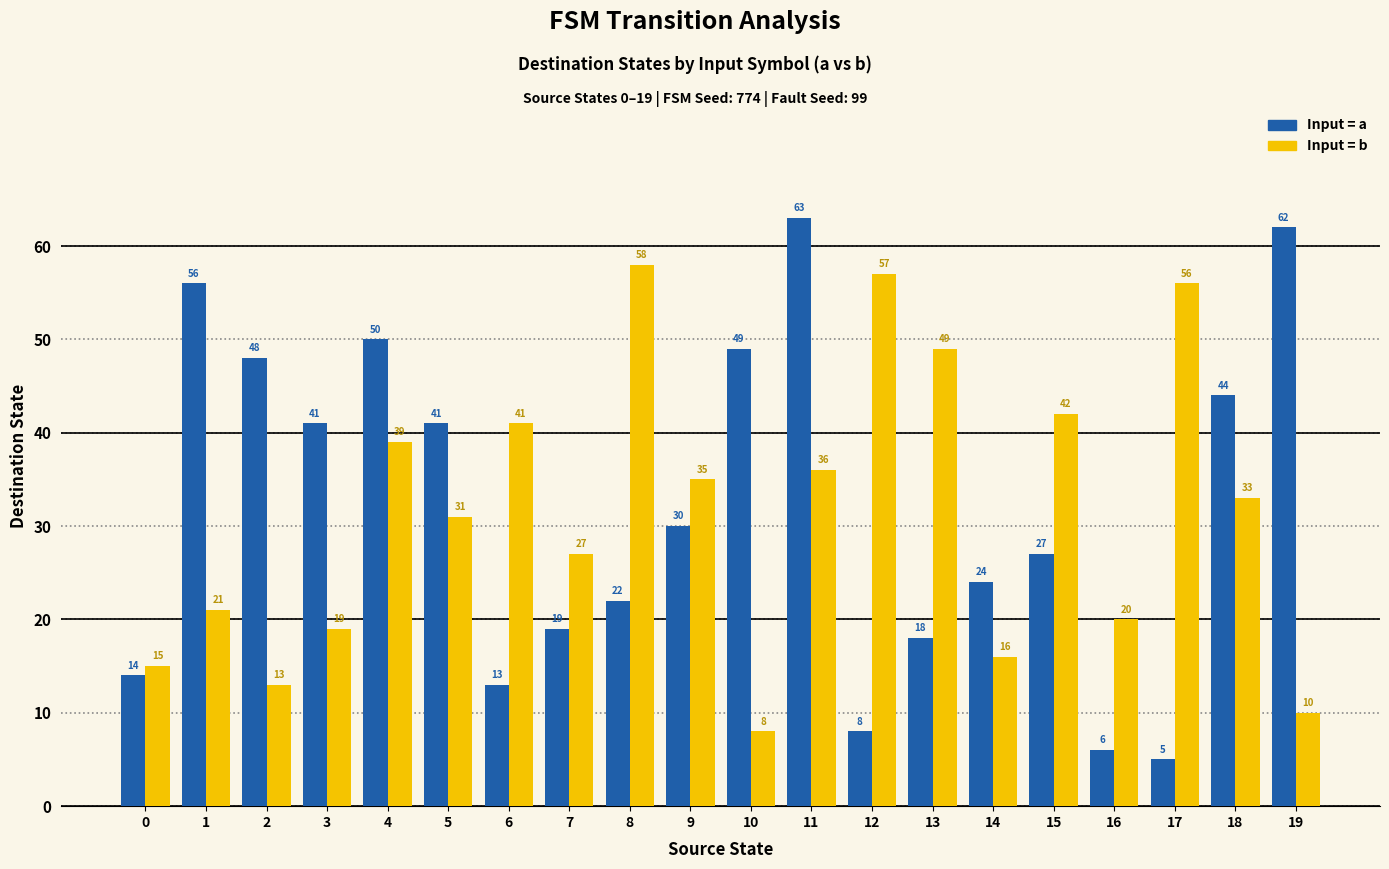

What is the minimum value shown in the chart?

5